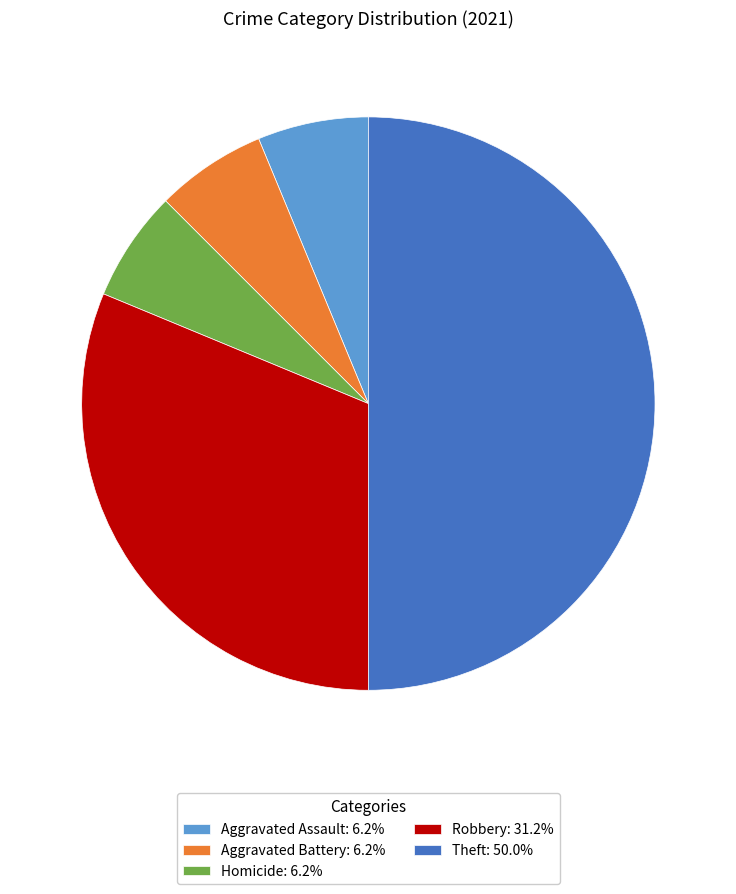

Does Aggravated Assault: 6.2% represent more than half of the total?

No